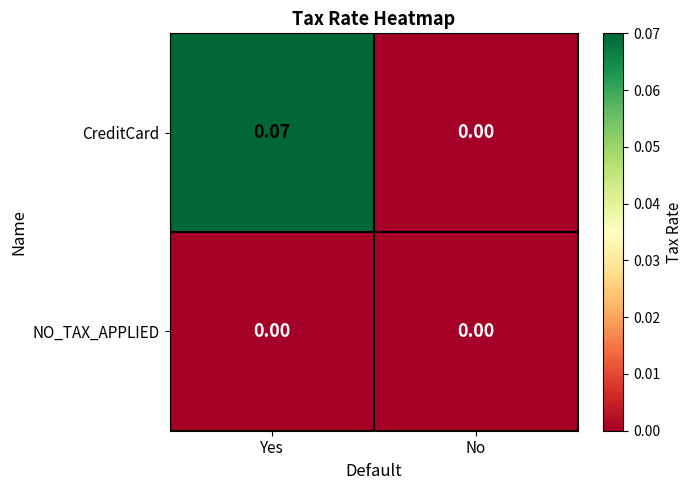

How many values in CreditCard are above zero?

1